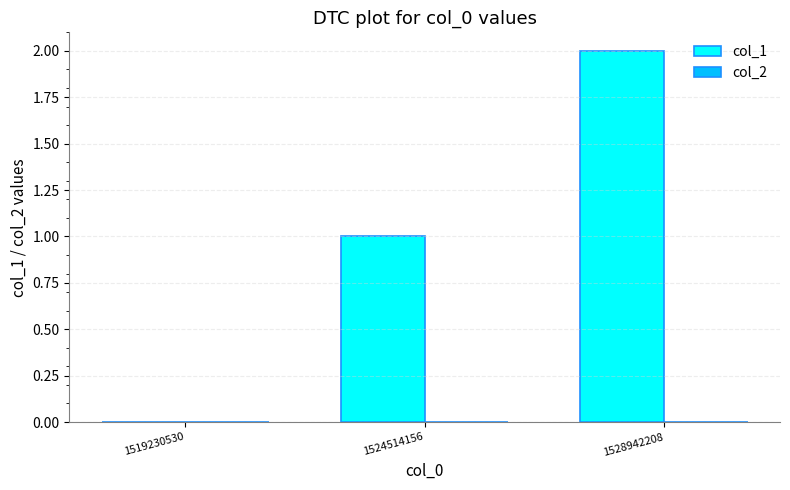

True or false: the data shows 0 at 1519230530.

True